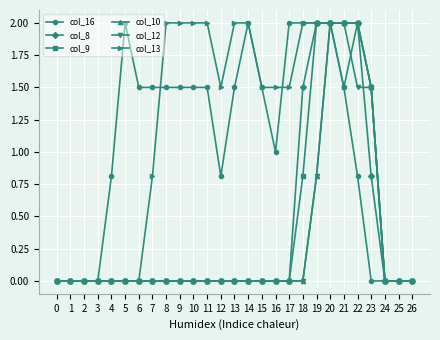

Reading right to left, transcribe all the data shown in this chart.

col_16: 0.0	0.0	0.0	0.0	0.8	1.5	2.0	2.0	2.0	2.0	1.0	1.5	2.0	1.5	0.8	1.5	1.5	1.5	1.5	1.5	1.5	2.0	0.8	0.0	0.0	0.0	0.0
col_8: 0.0	0.0	0.0	0.8	2.0	2.0	2.0	2.0	1.5	0.0	0.0	0.0	0.0	0.0	0.0	0.0	0.0	0.0	0.0	0.0	0.0	0.0	0.0	0.0	0.0	0.0	0.0
col_9: 0.0	0.0	0.0	1.5	2.0	2.0	2.0	2.0	0.8	0.0	0.0	0.0	0.0	0.0	0.0	0.0	0.0	0.0	0.0	0.0	0.0	0.0	0.0	0.0	0.0	0.0	0.0
col_10: 0.0	0.0	0.0	1.5	2.0	2.0	2.0	0.8	0.0	0.0	0.0	0.0	0.0	0.0	0.0	0.0	0.0	0.0	0.0	0.0	0.0	0.0	0.0	0.0	0.0	0.0	0.0
col_12: 0.0	0.0	0.0	1.5	1.5	2.0	2.0	0.8	0.0	0.0	0.0	0.0	0.0	0.0	0.0	0.0	0.0	0.0	0.0	0.0	0.0	0.0	0.0	0.0	0.0	0.0	0.0
col_13: 0.0	0.0	0.0	1.5	2.0	1.5	2.0	2.0	2.0	1.5	1.5	1.5	2.0	2.0	1.5	2.0	2.0	2.0	2.0	0.8	0.0	0.0	0.0	0.0	0.0	0.0	0.0